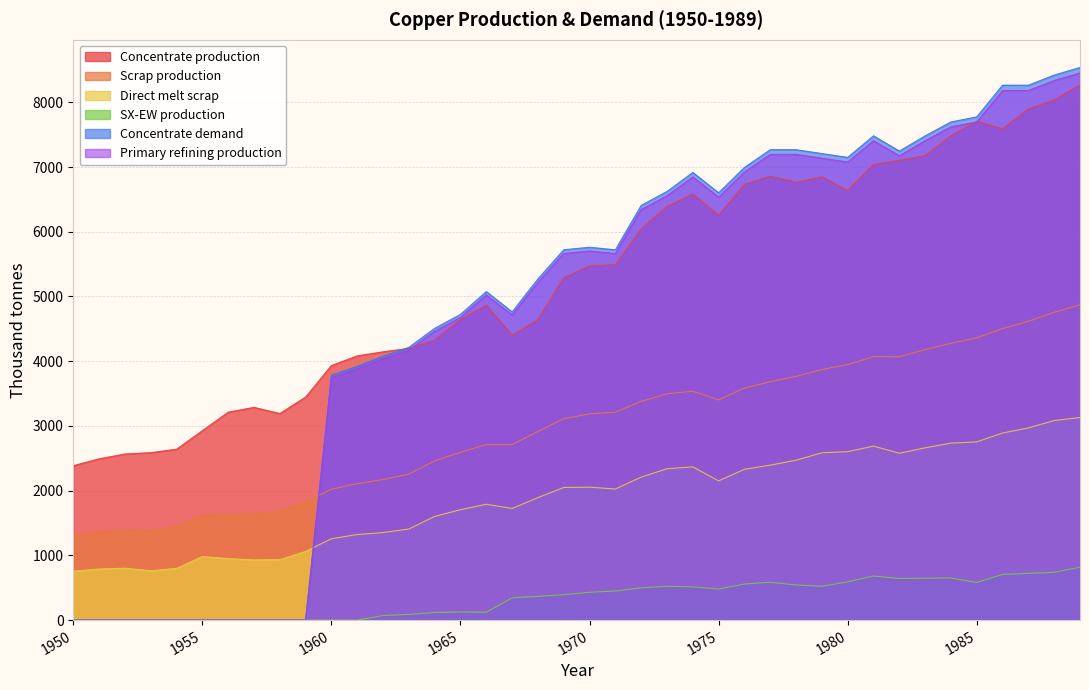

Which has a higher value, 1955 or 1967?

1967